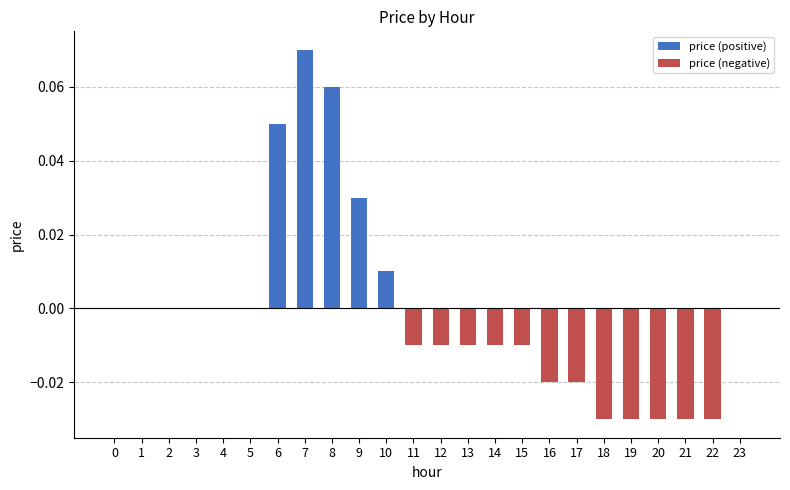

What is the difference between the highest and lowest values at 7?

0.1